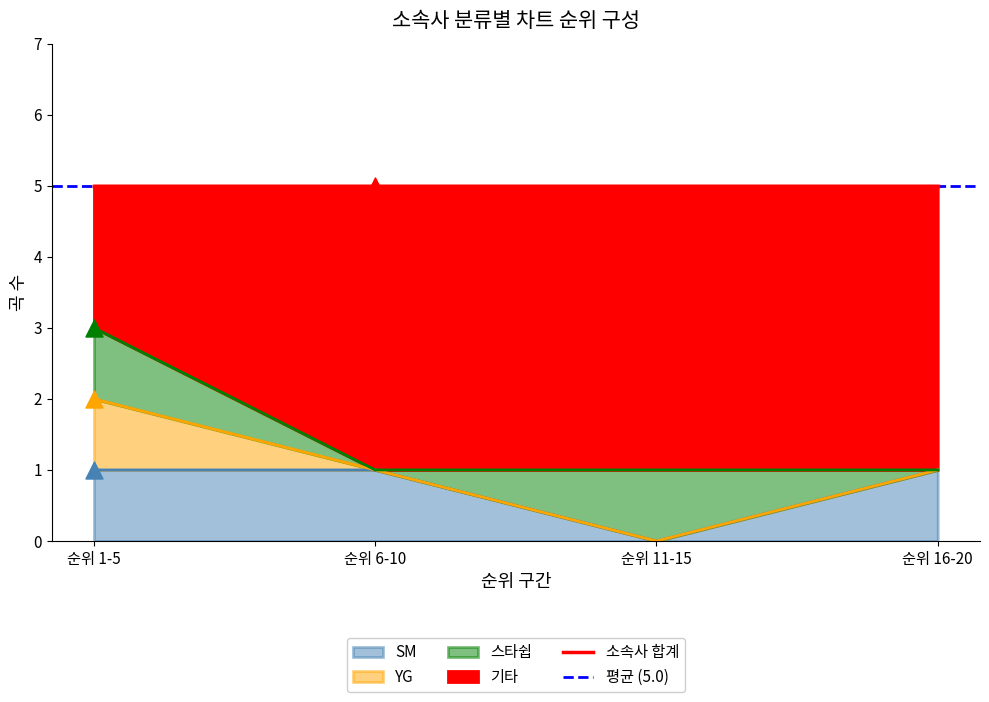

Which series has the largest total across all categories?

기타